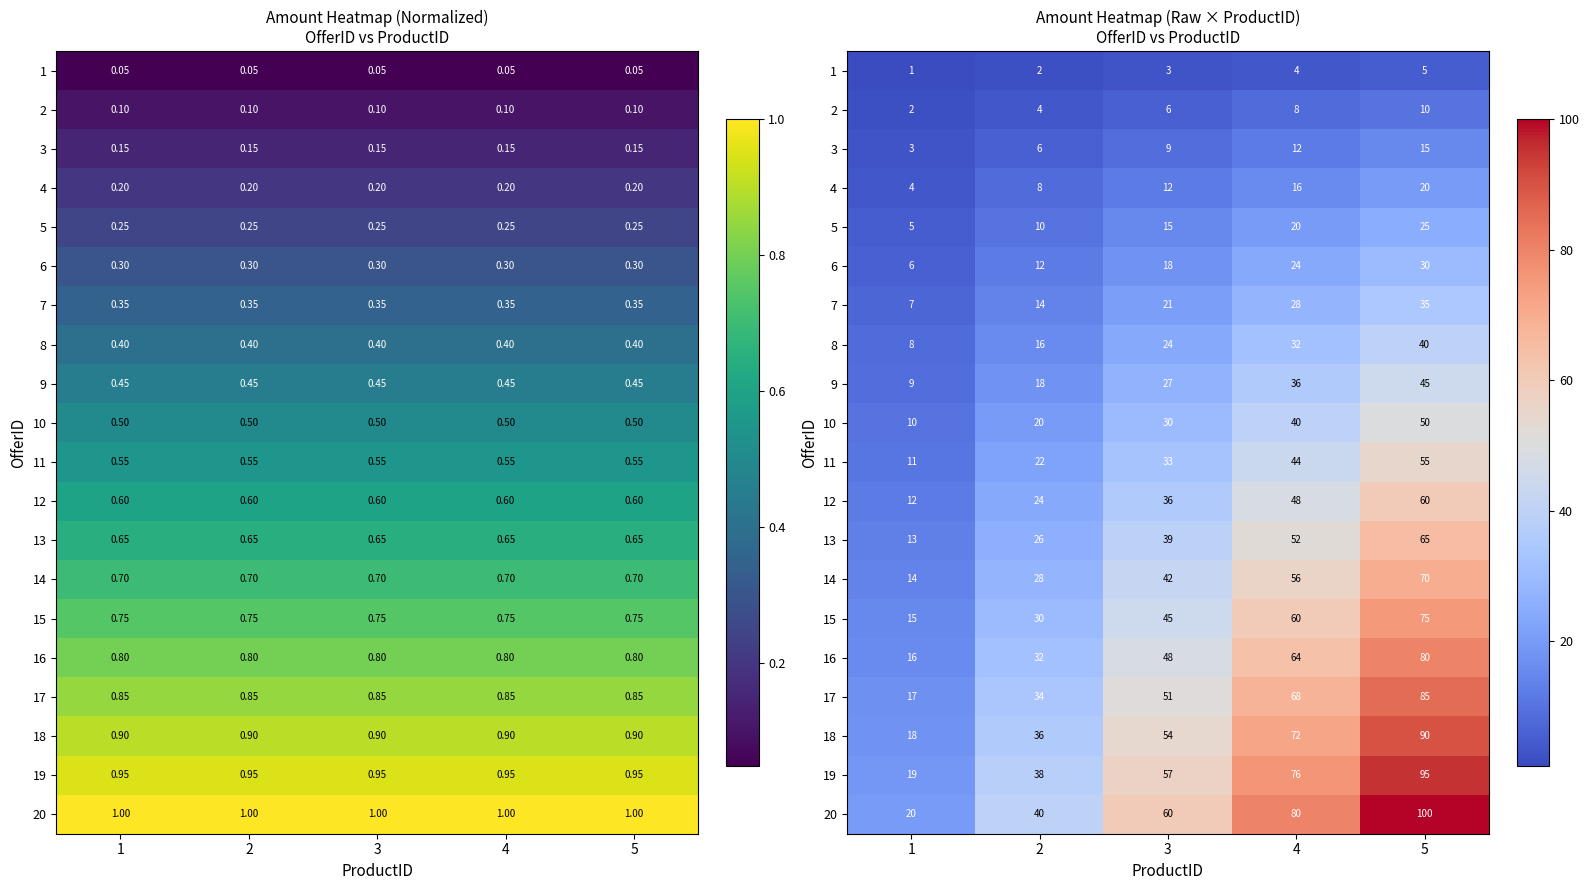

At which category is the sum across all series the highest?

5